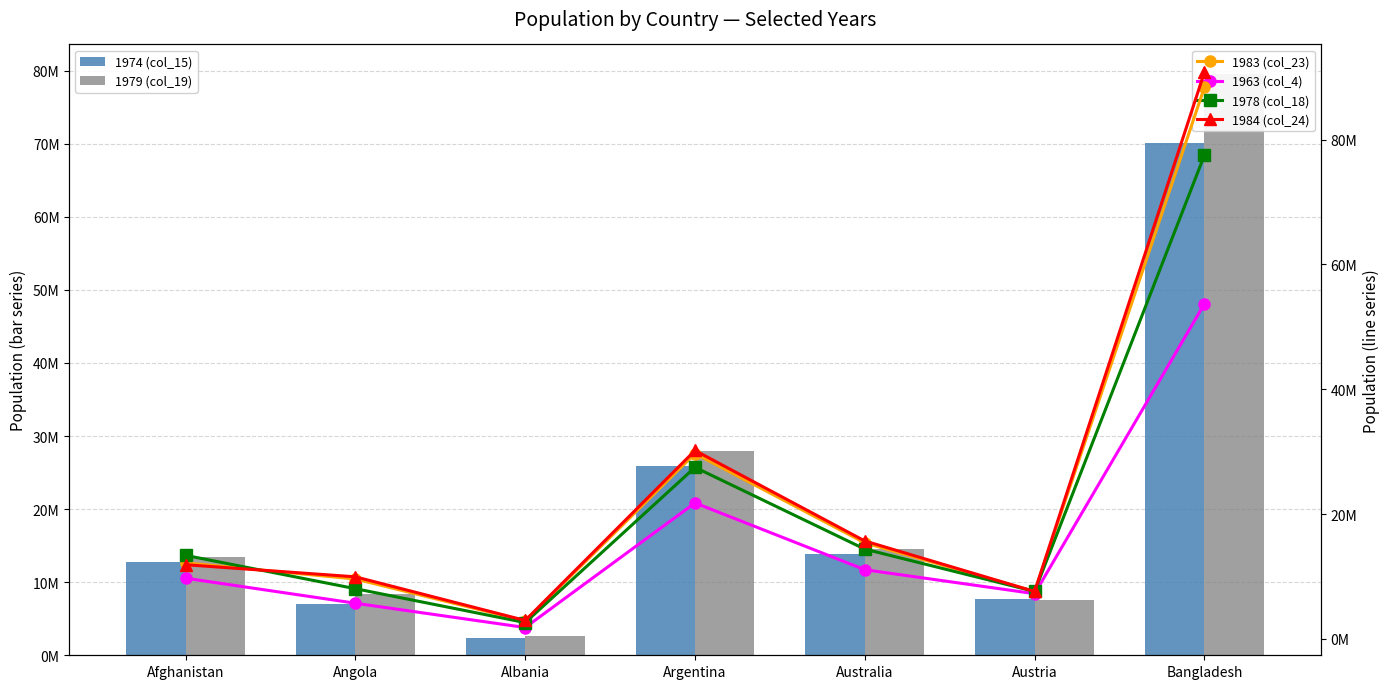

Reading left to right, list all the values displayed in this chart.

1974 (col_15): 12700000	7020000	2410000	25900000	13800000	7640000	70100000
1979 (col_19): 13400000	8340000	2680000	27900000	14600000	7610000	79600000
1983 (col_23): 12200000	9610000	2900000	29700000	15400000	7610000	88400000
1963 (col_4): 9740000	5730000	1840000	21800000	11100000	7260000	53700000
1978 (col_18): 13400000	8060000	2630000	27500000	14400000	7620000	77500000
1984 (col_24): 11900000	9960000	2970000	30200000	15700000	7610000	90800000